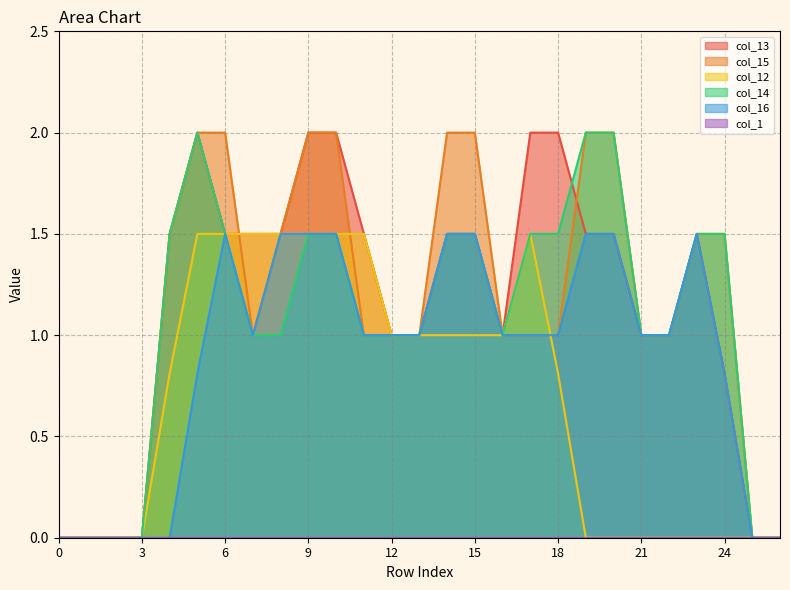

The value of col_14 at 6 is 1.5. True or false?

True